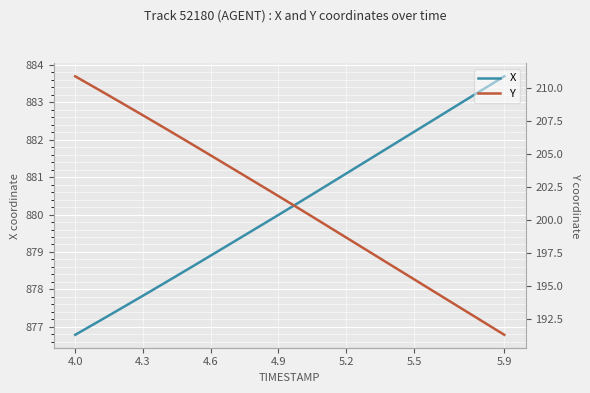

Which category has the highest value in the X series?

5.9